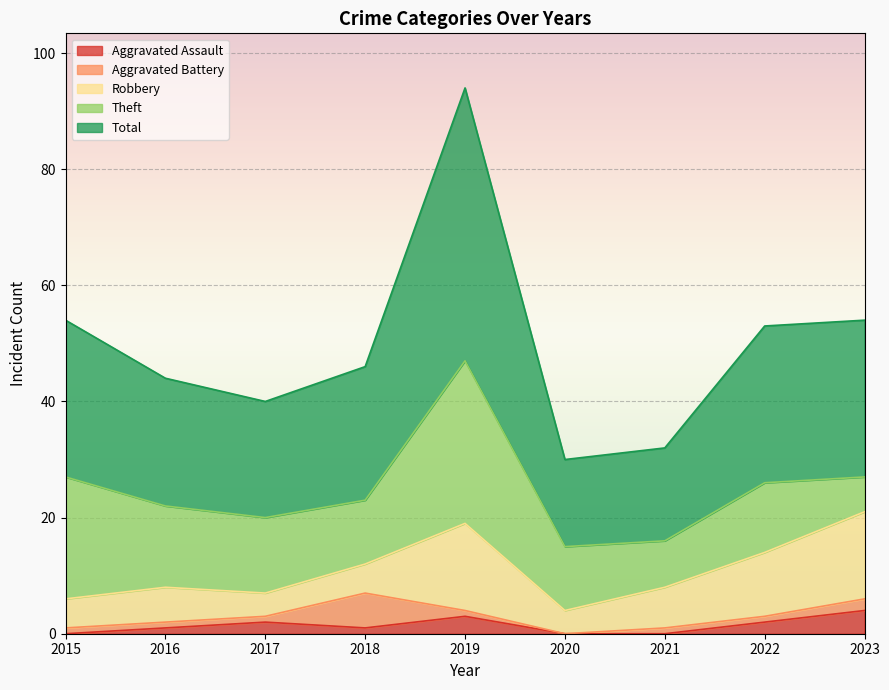

The Aggravated Battery series shows 1 at 2015. True or false?

True